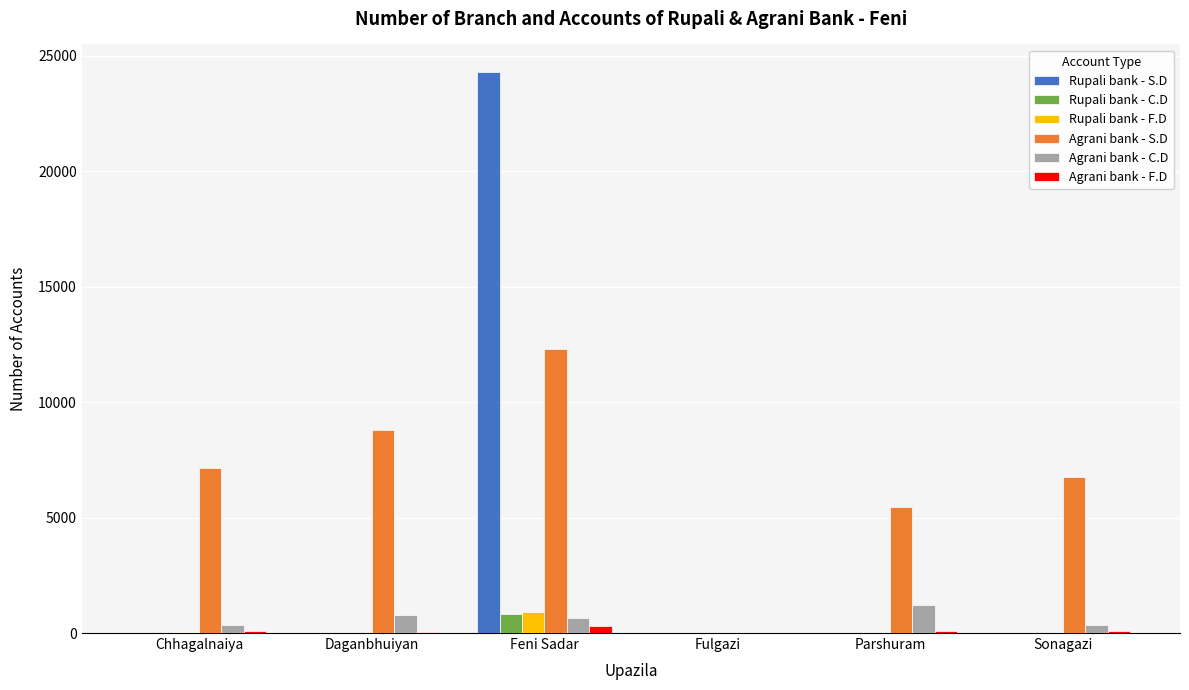

The value of Rupali bank - F.D at Chhagalnaiya is 30. True or false?

True